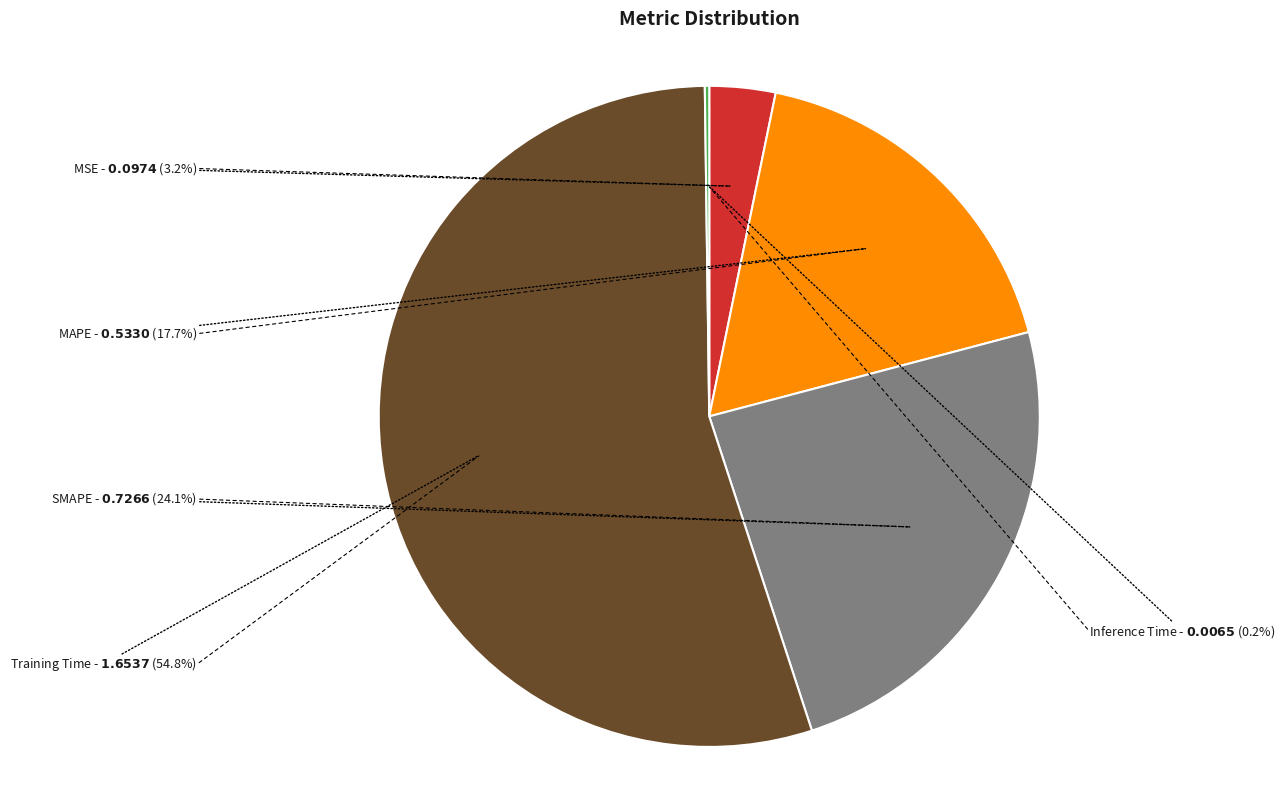

What is the largest slice in the pie chart?

Training Time